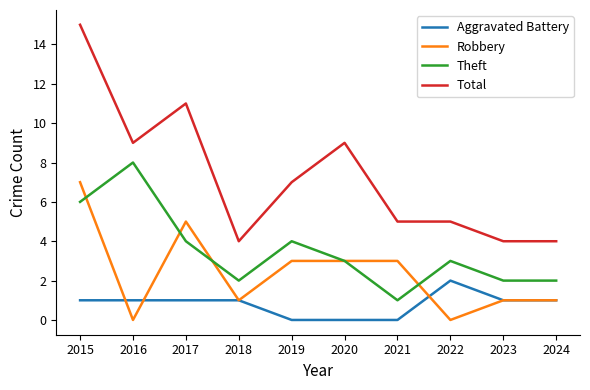

At which label does Theft reach its minimum?

2021